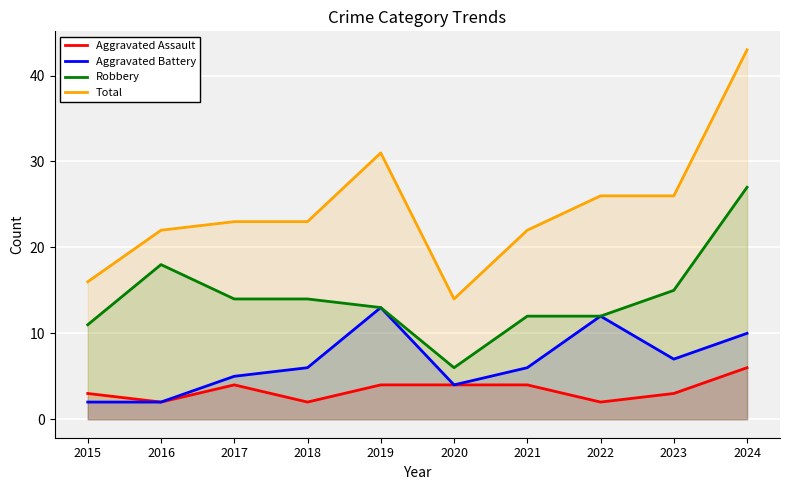

At which label does Robbery first exceed 14?

2016